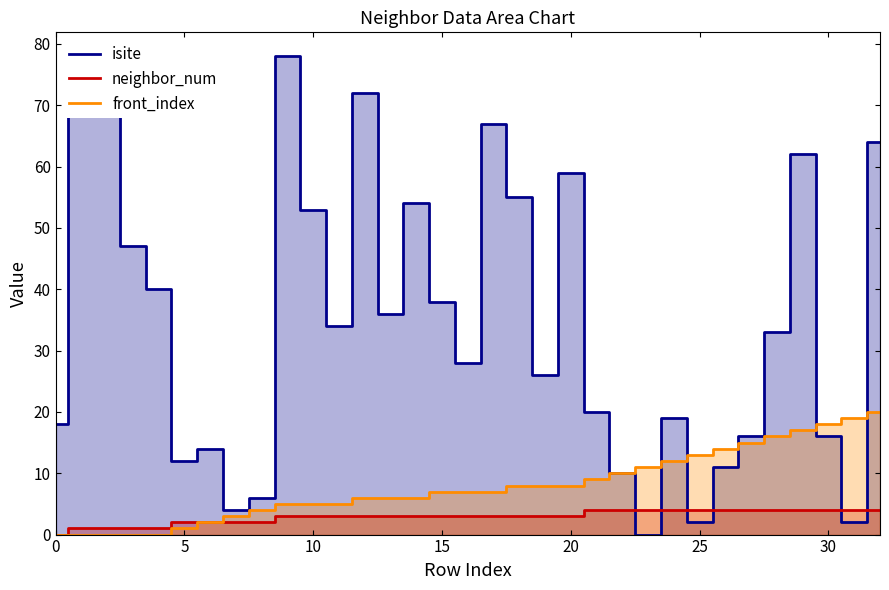

Does the chart display data point markers on the line(s)?

No